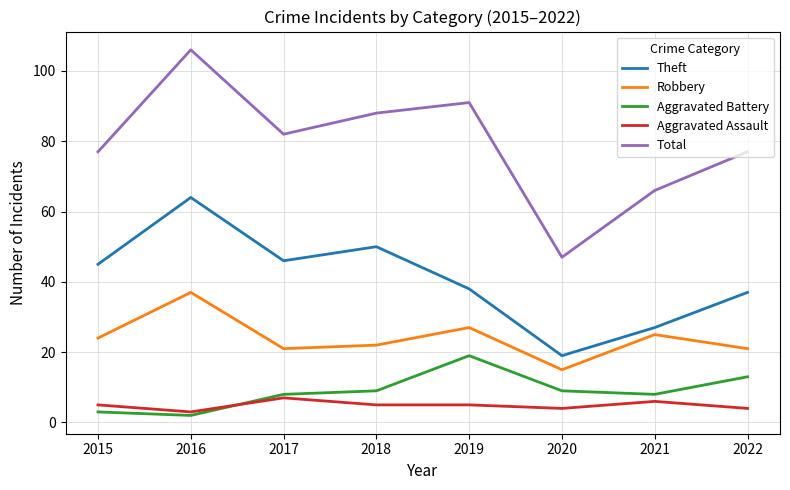

What is the difference between the Total values at 2021 and 2016?

40